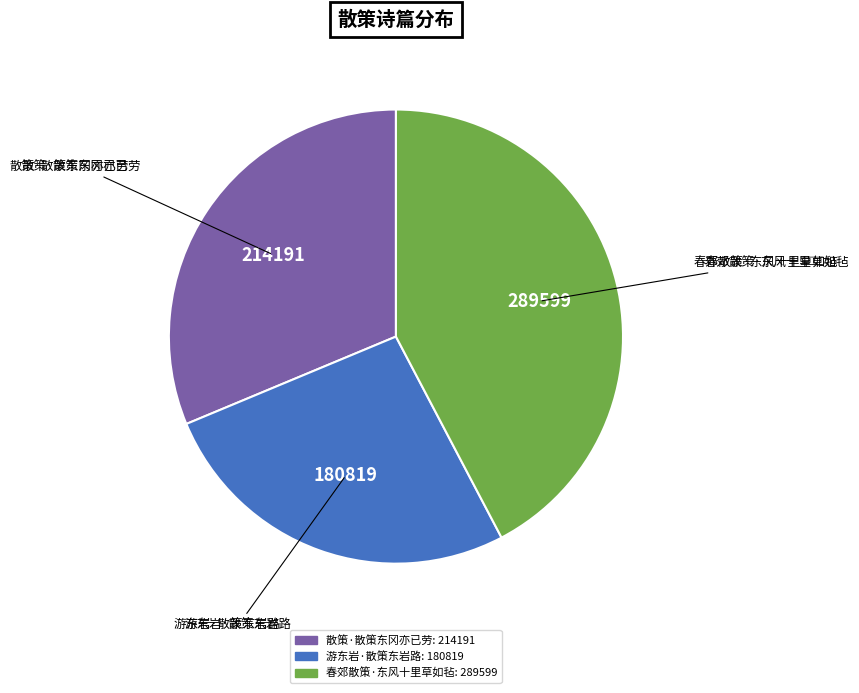

Does 游东岩·散策东岩路 represent more than half of the total?

No